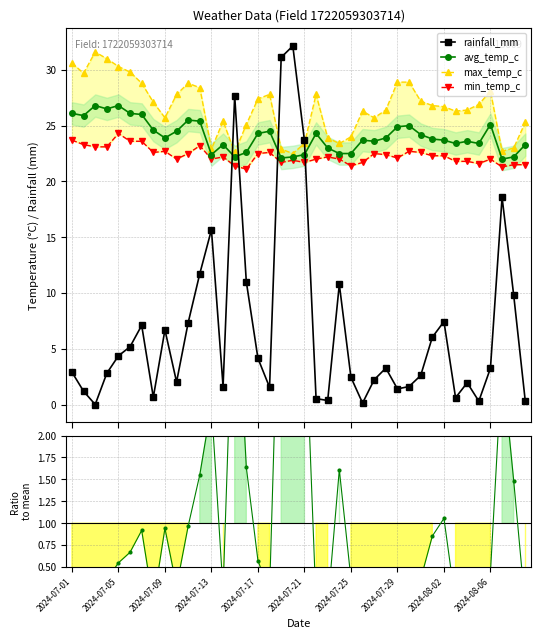

What is the value of the avg_temp_c point at the 10th from the left?

24.5